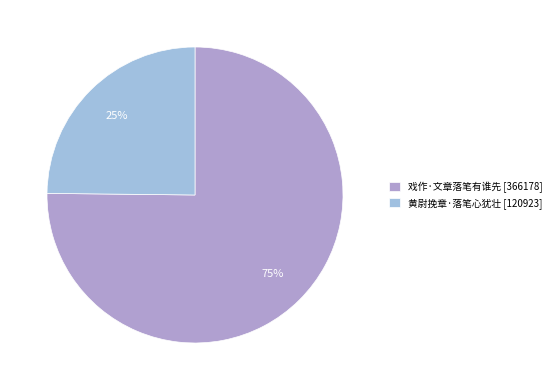

The 戏作·文章落笔有谁先 slice represents 75% of the pie. True or false?

True